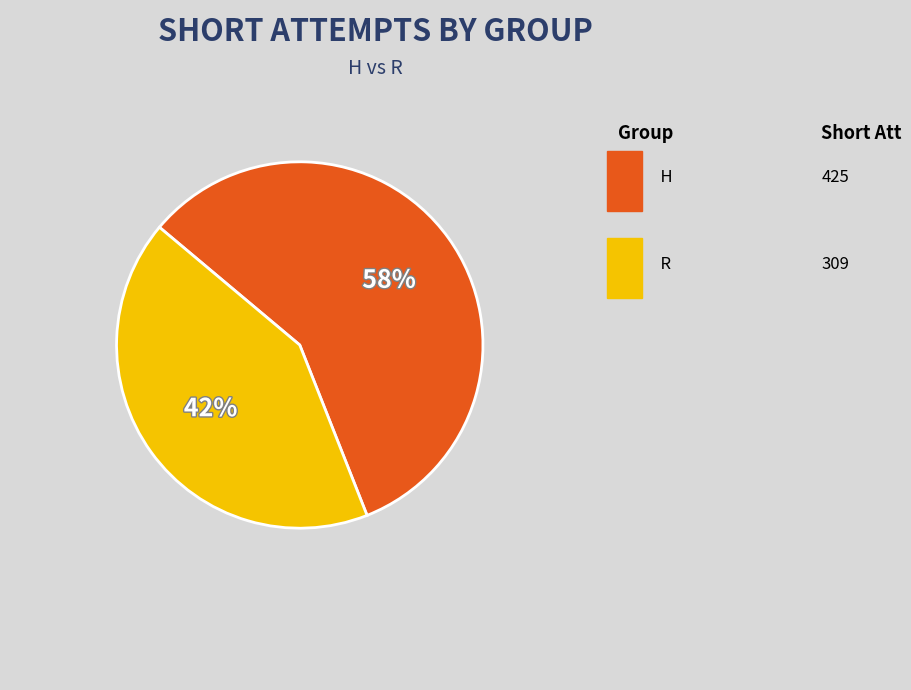

Is there any slice that represents more than half of the pie?

Yes